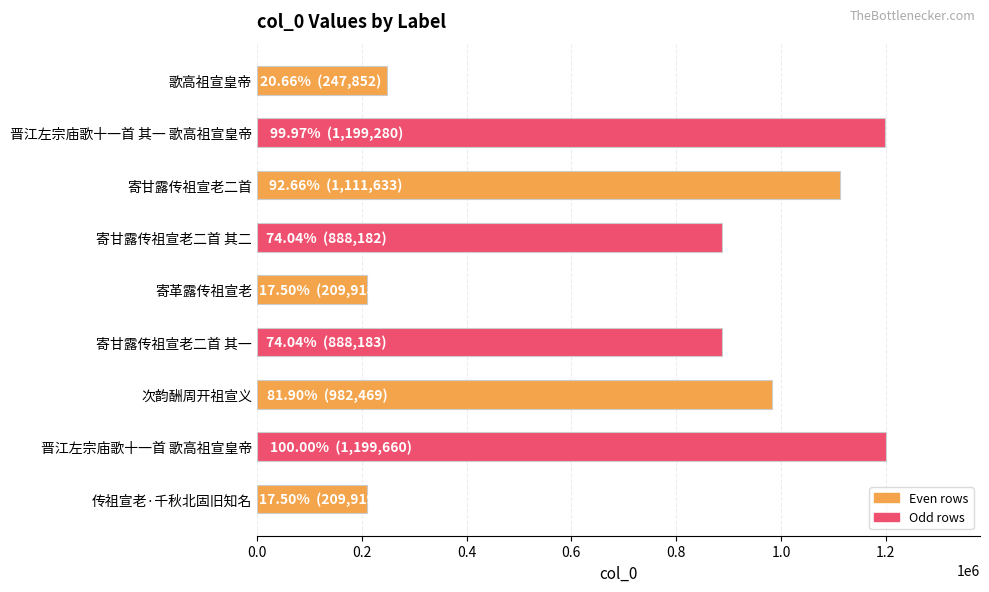

What is the value of the 2nd bar from the top?

1199280